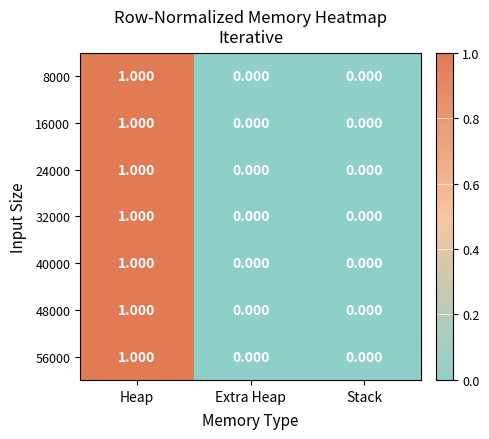

At which category is the sum across all series the highest?

Heap